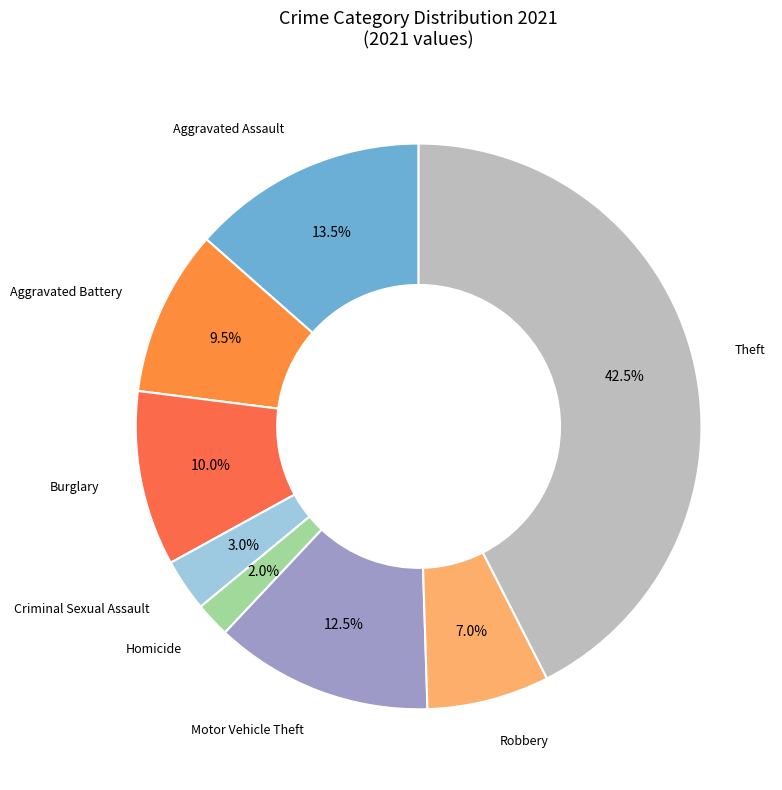

Is there any slice that represents more than half of the pie?

No